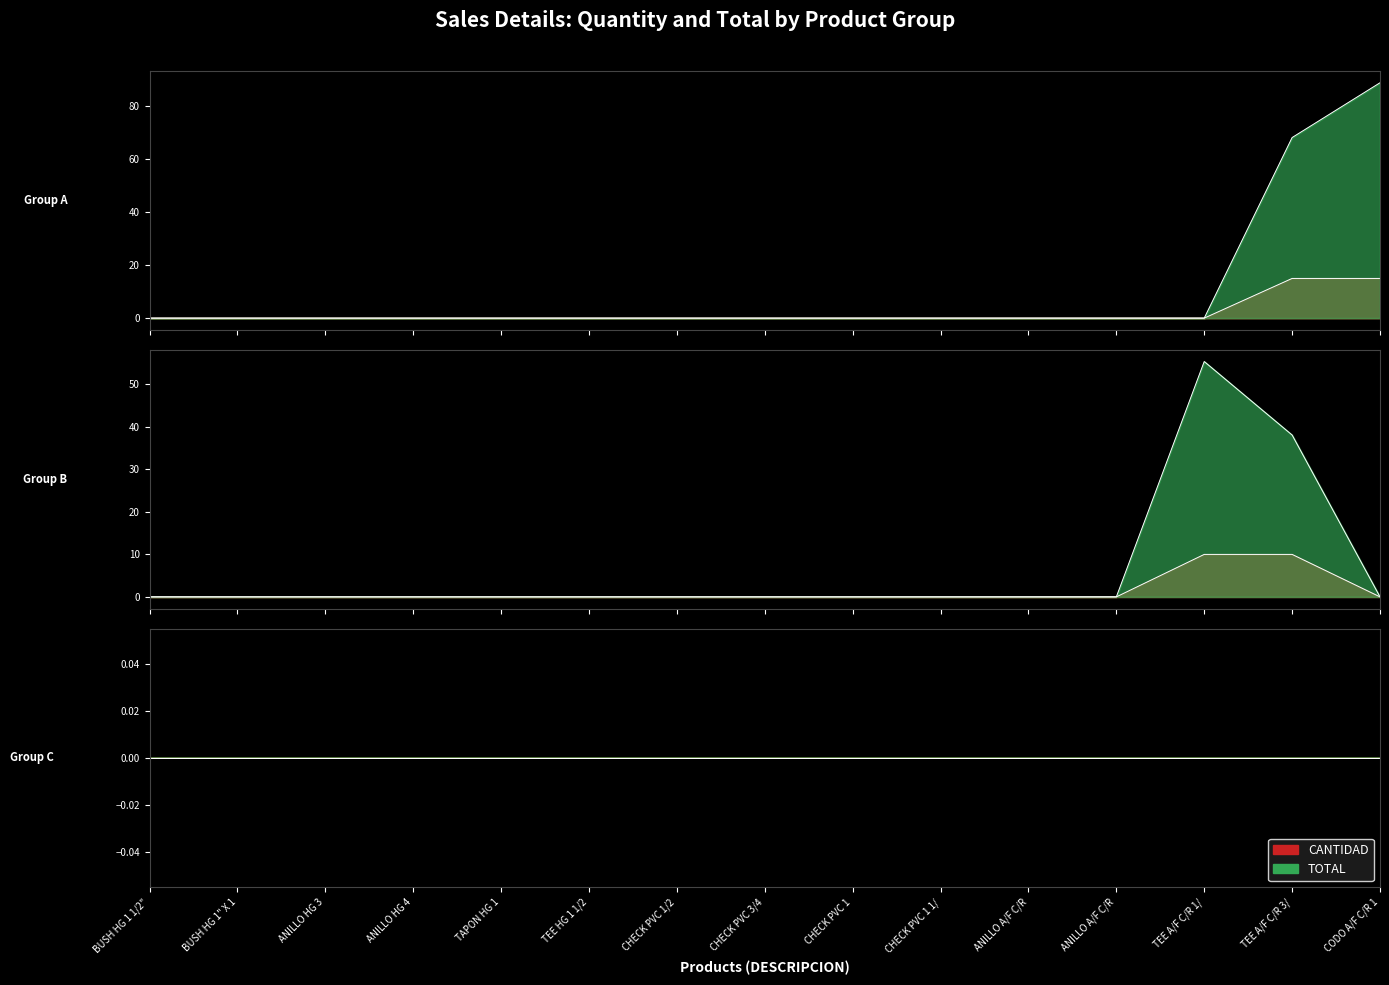

List the series in order of their peak value, highest first.

TOTAL, CANTIDAD